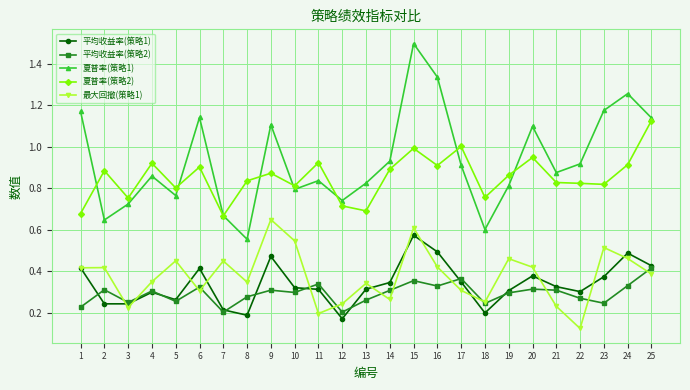

Rank the series by their maximum value, from lowest to highest.

平均收益率(策略2), 平均收益率(策略1), 最大回撤(策略1), 夏普率(策略2), 夏普率(策略1)